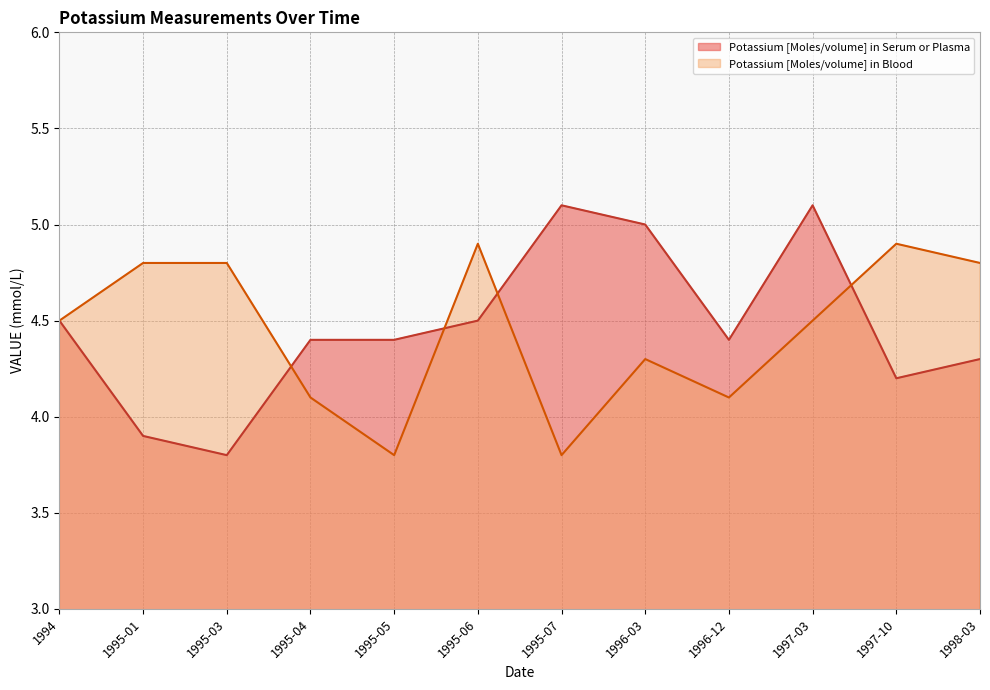

At which label does the data first exceed 4?

1994